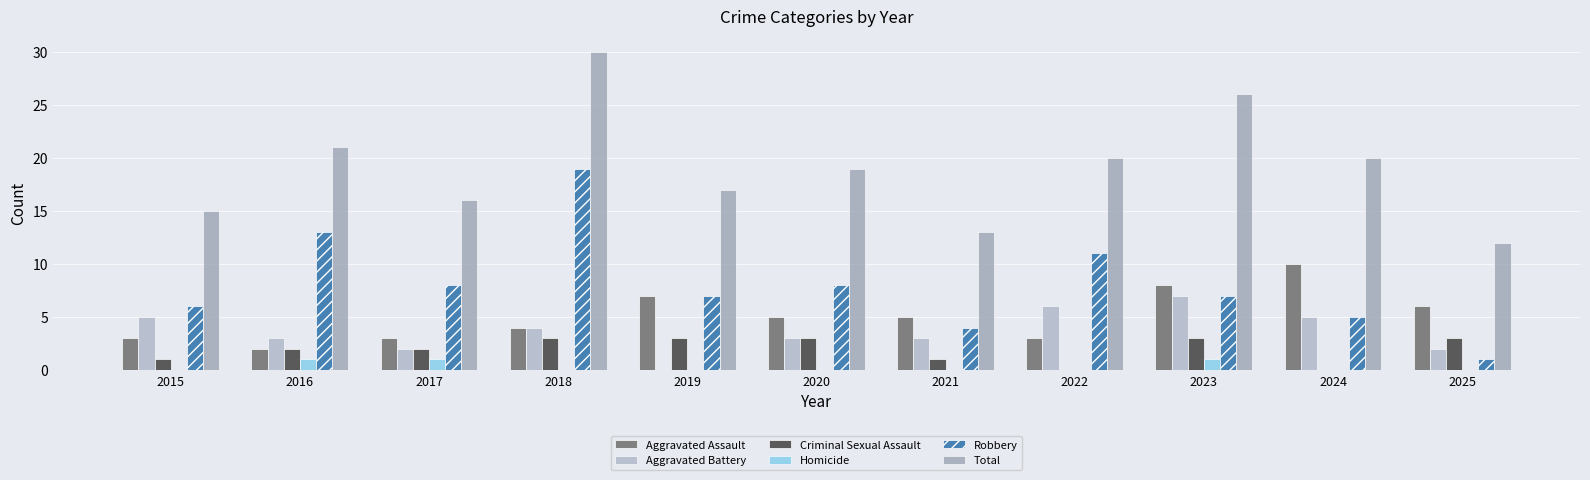

Are the bars horizontal?

No